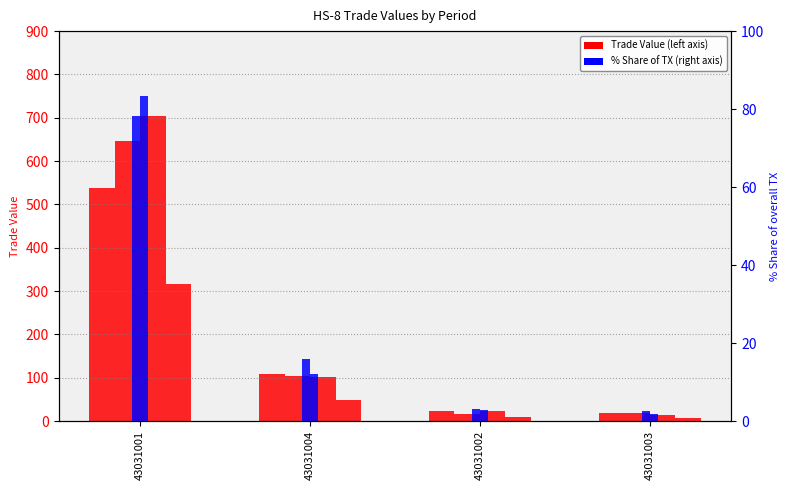

At which label does 201812_% Share first exceed 12?

43031001